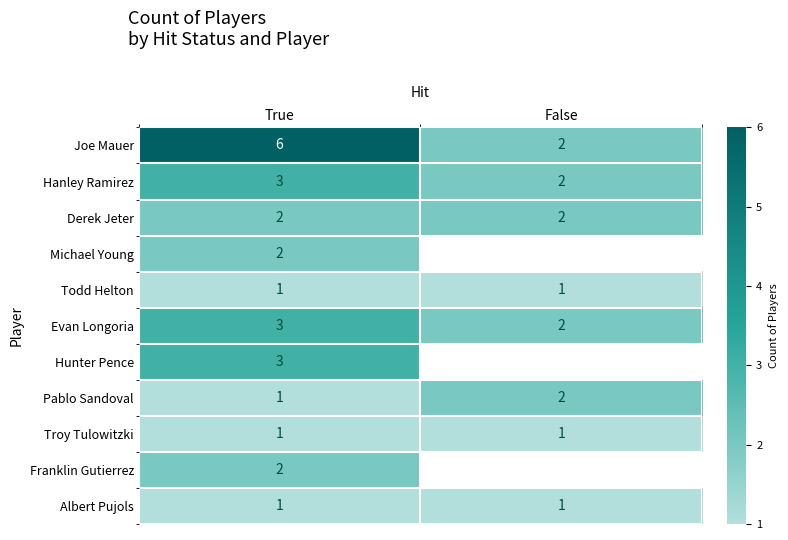

Between True and False, which is larger?

True